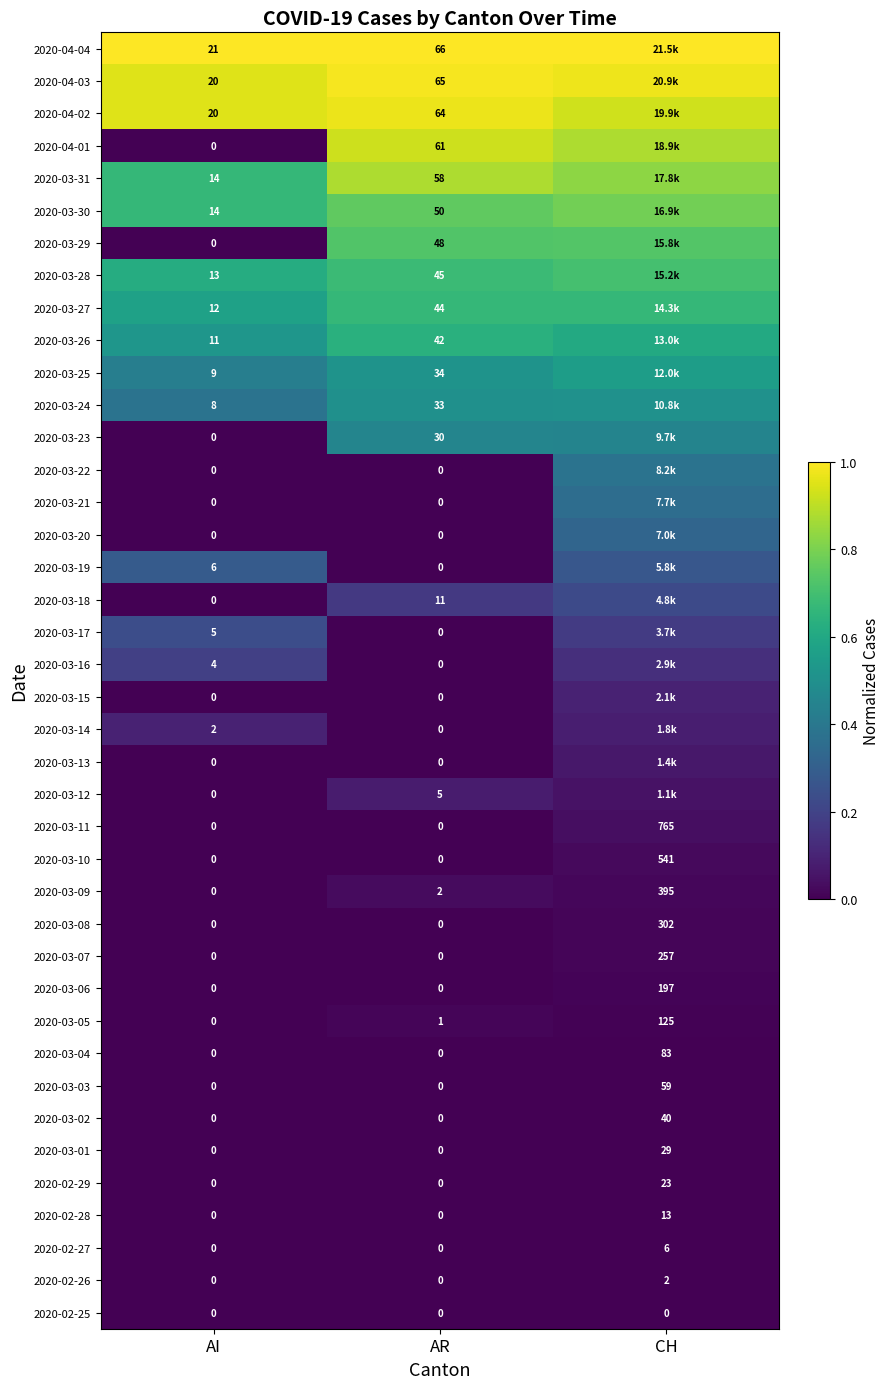

Between AI and AR, which series saw the biggest shift?

2020-04-01